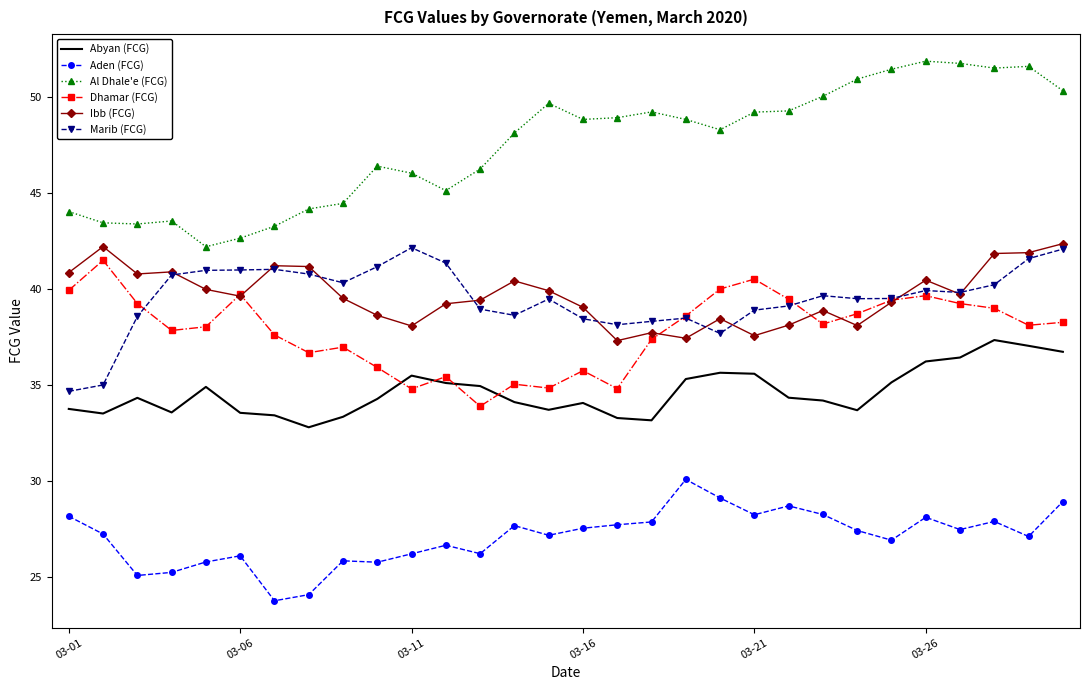

What is the difference between the maximum and minimum values in the Marib (FCG) series?

7.5